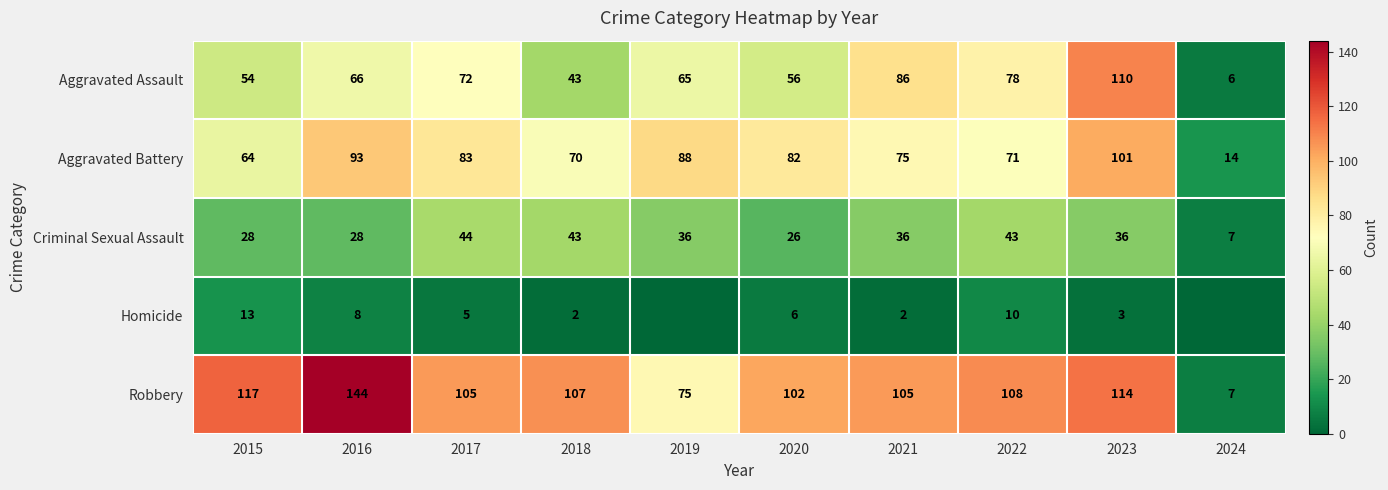

What is the sum of the Homicide values at 2022 and 2021?

12